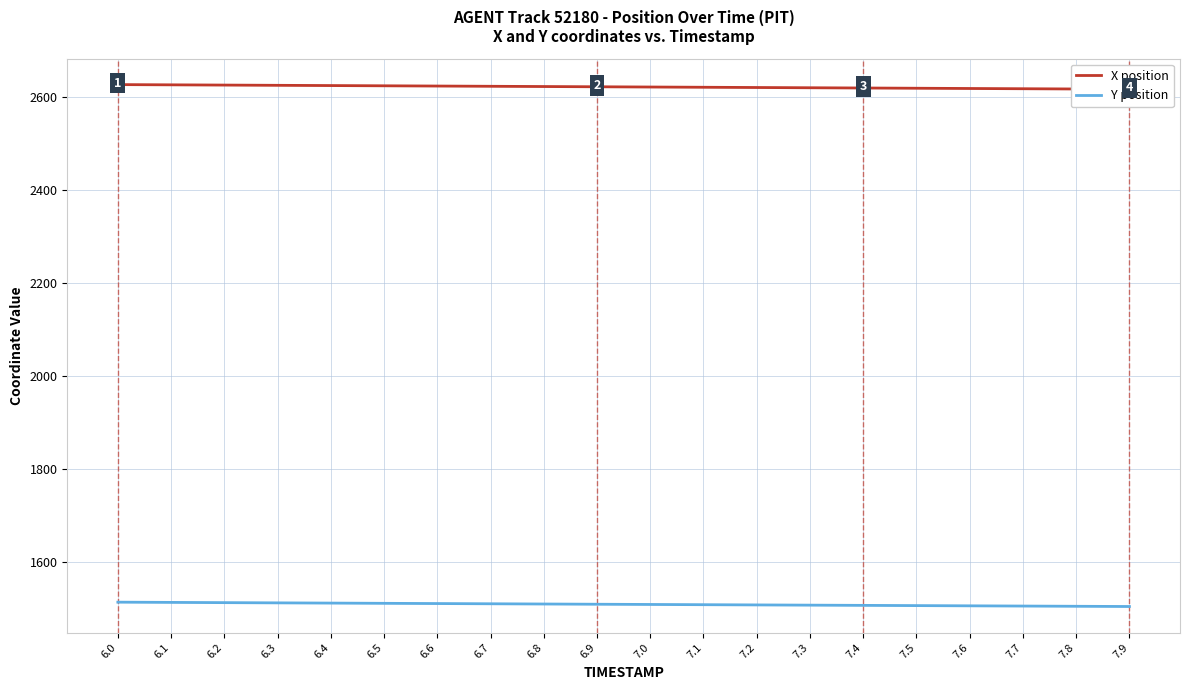

What value does the X position series have at 7.7?

2618.3